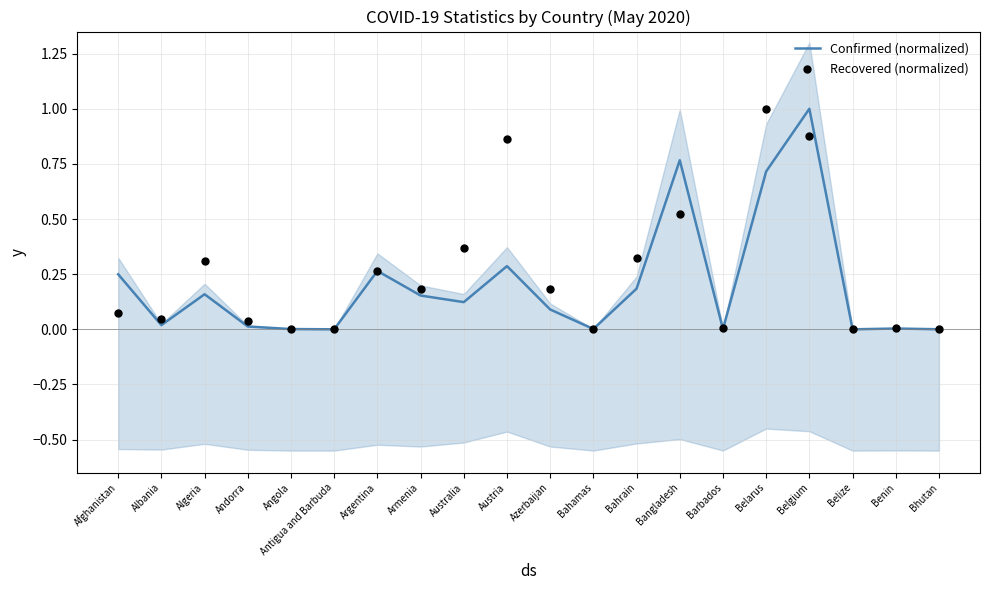

Which series has the largest total across all categories?

Recovered (normalized)